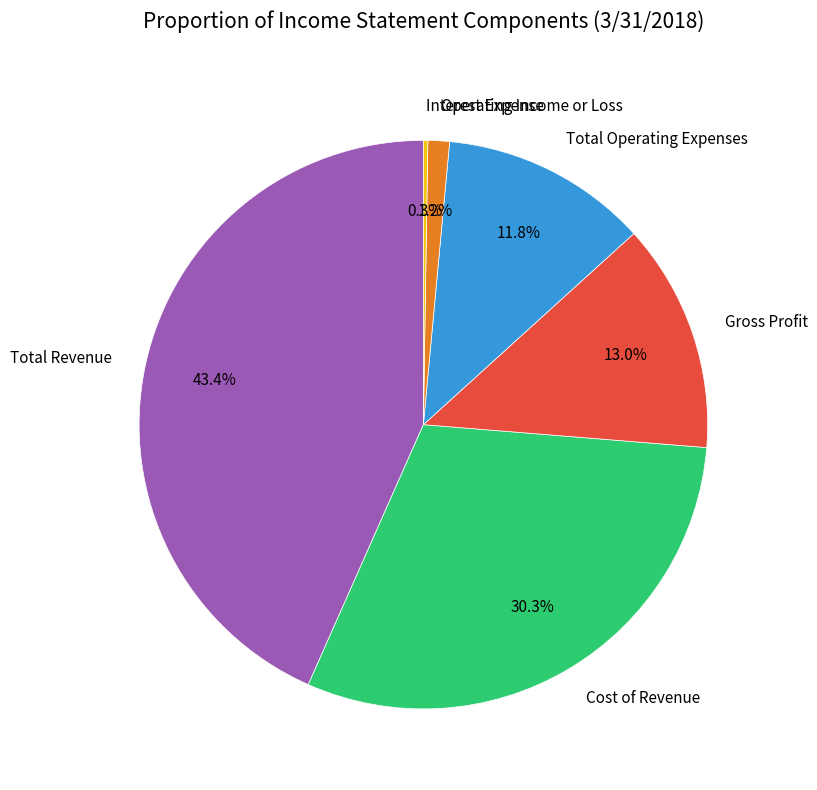

What is the ratio of the value at Total Operating Expenses to the value at Cost of Revenue?

0.4